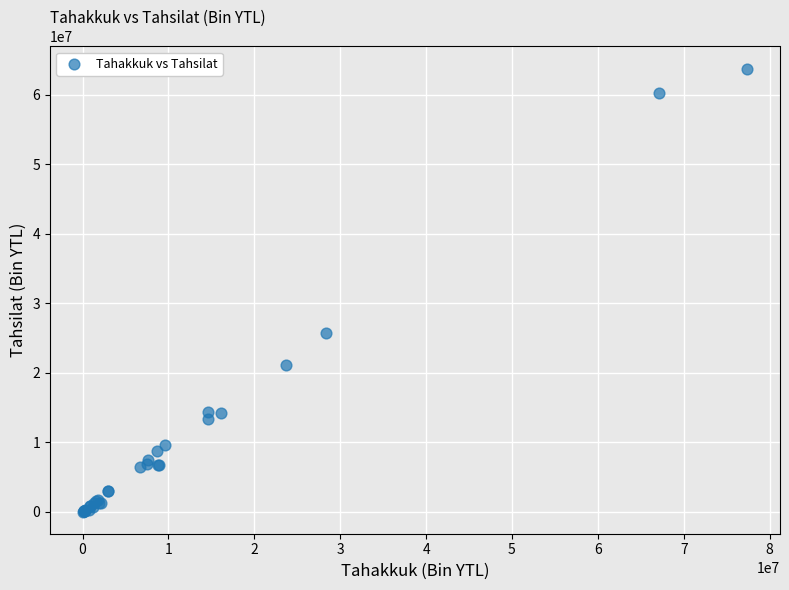

What Y value in the scatter plot is closest to 31886160?

25788513